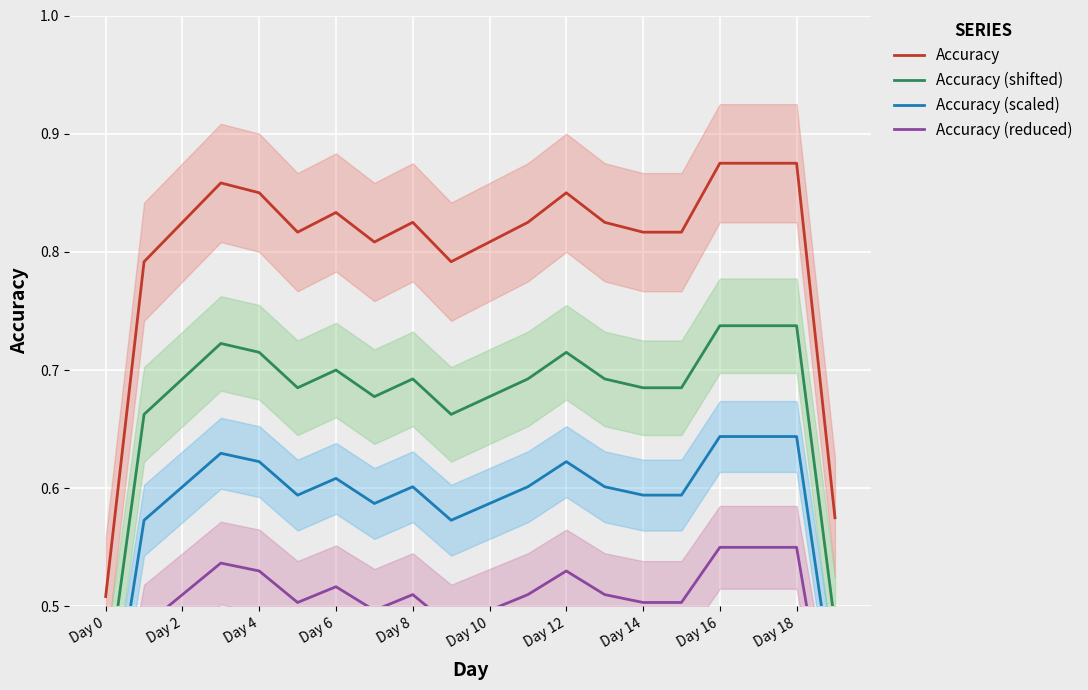

Is it true that Accuracy equals 0.7 at Day 0?

False